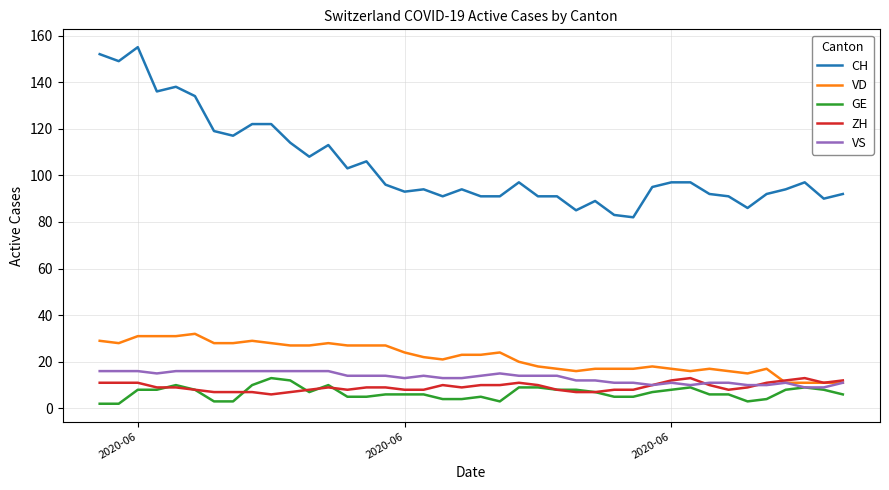

Which series has the largest range (max minus min)?

CH